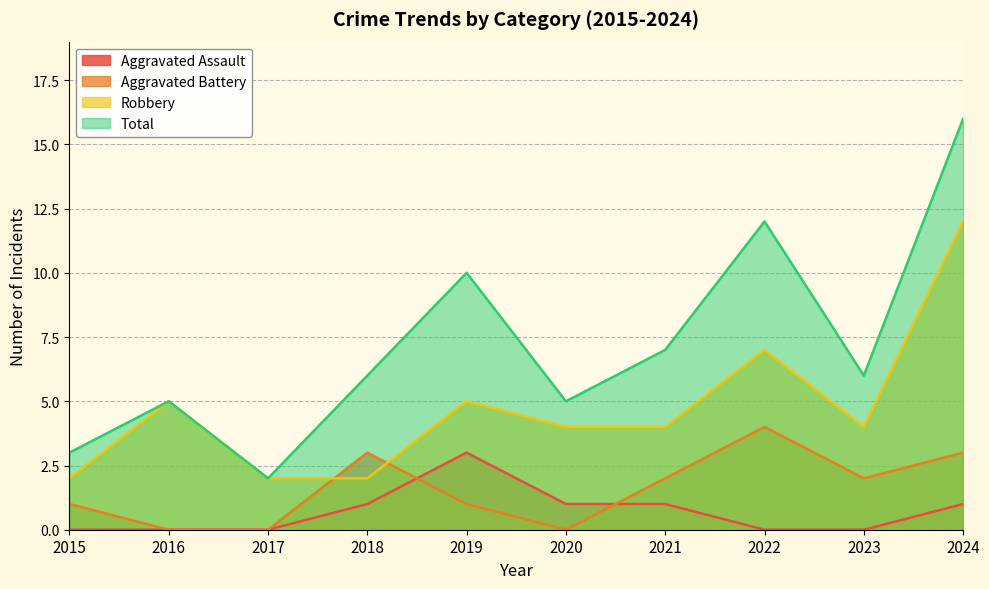

What is the spread (max minus min) of values at 2018?

5